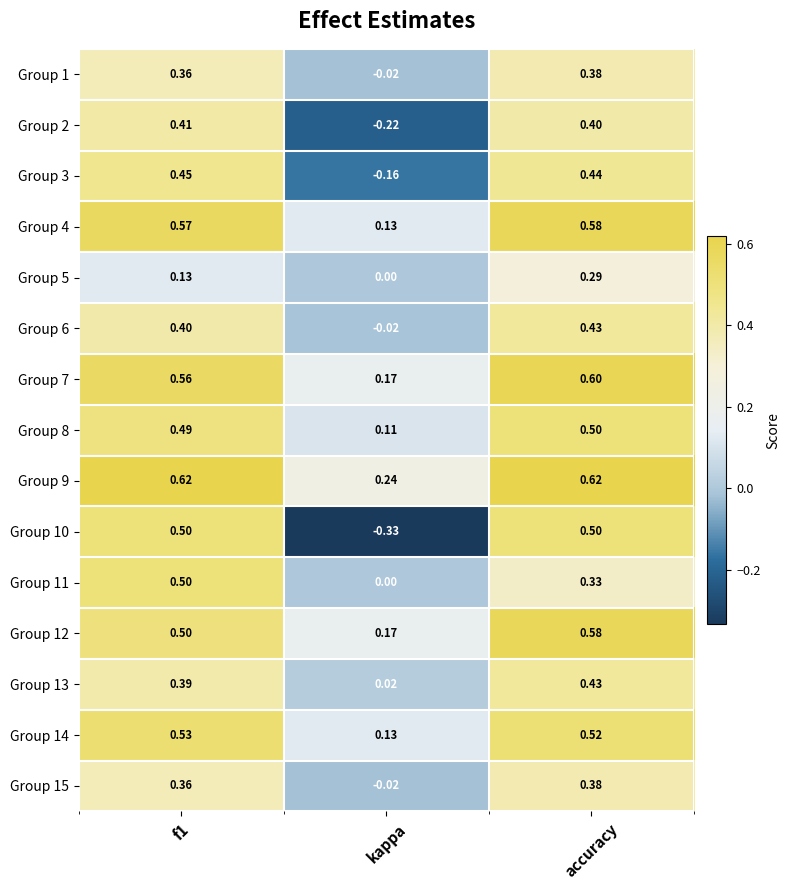

What is the total value across all series at accuracy?

7.0